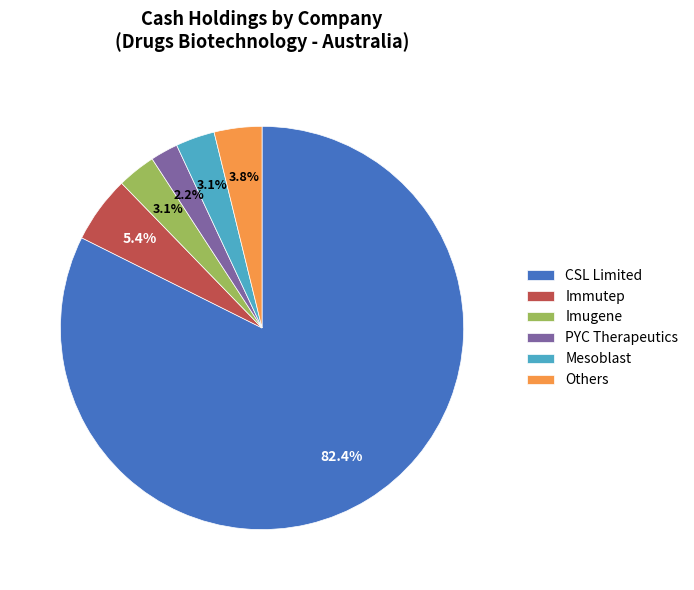

Which slice is the smallest?

PYC Therapeutics